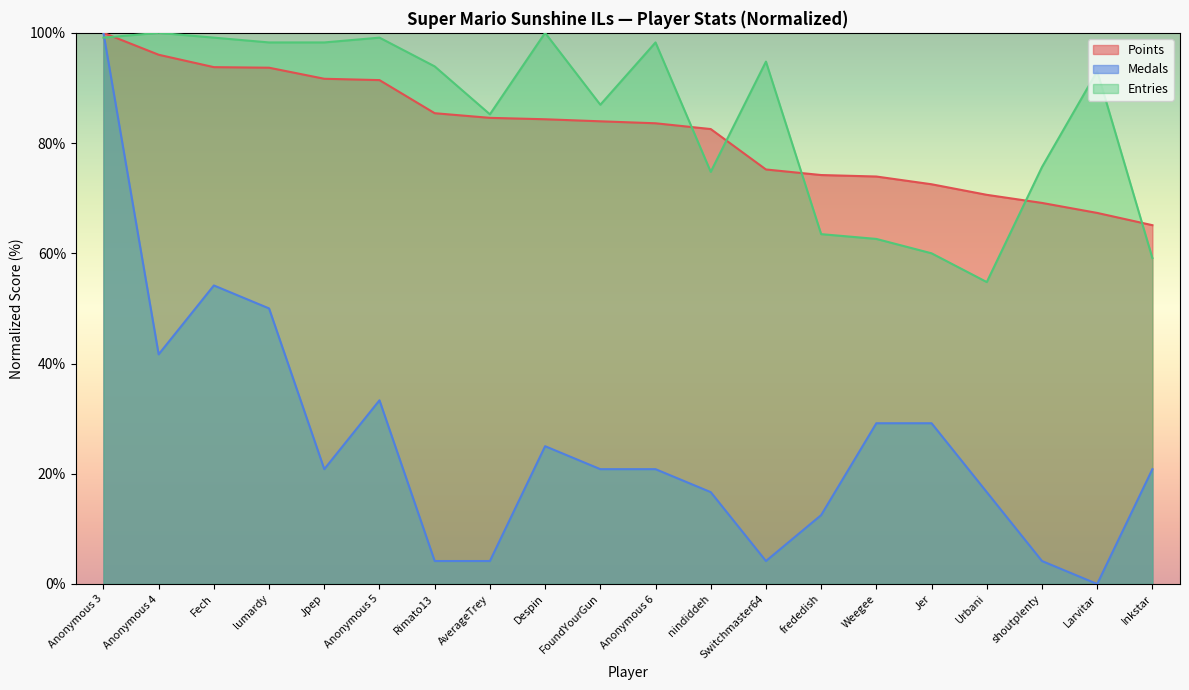

Does the chart have visible grid lines?

No